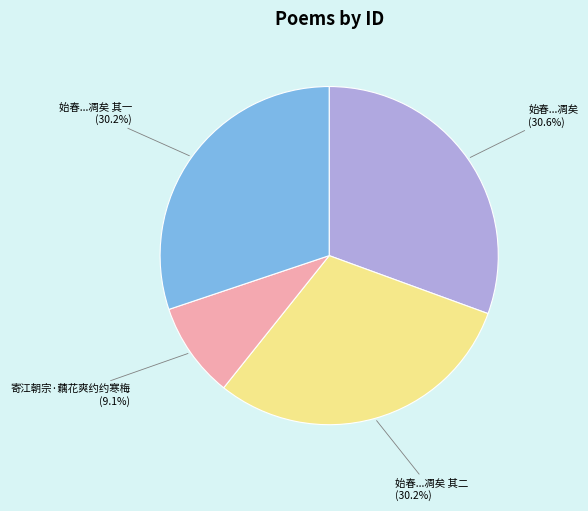

Is there any slice that represents more than half of the pie?

No